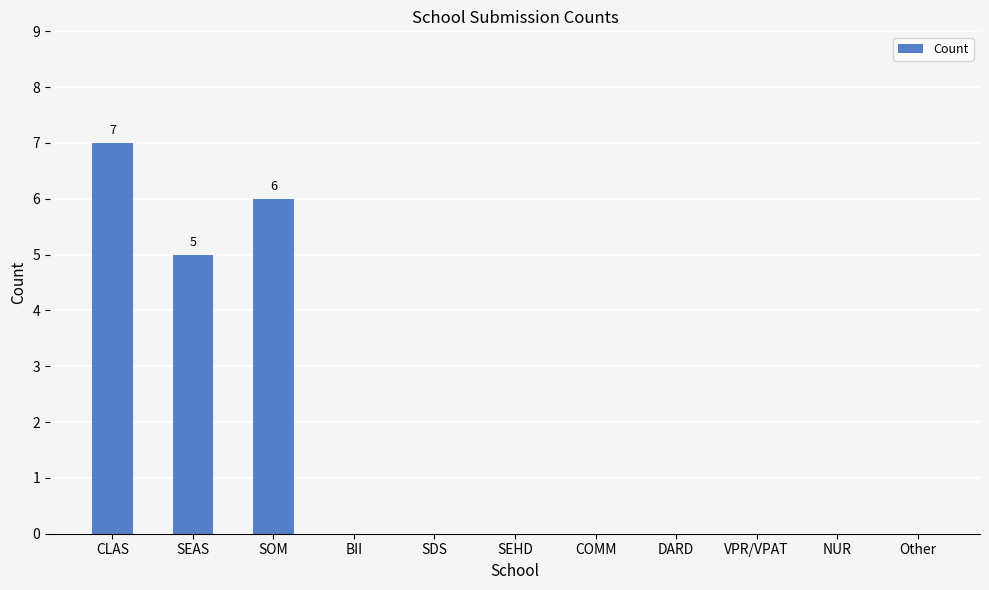

Reading right to left, list all the values displayed in this chart.

Other=0	NUR=0	VPR/VPAT=0	DARD=0	COMM=0	SEHD=0	SDS=0	BII=0	SOM=6	SEAS=5	CLAS=7